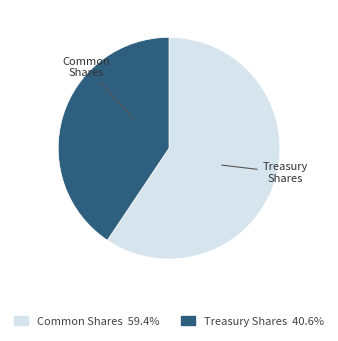

Is there any slice that represents more than half of the pie?

Yes